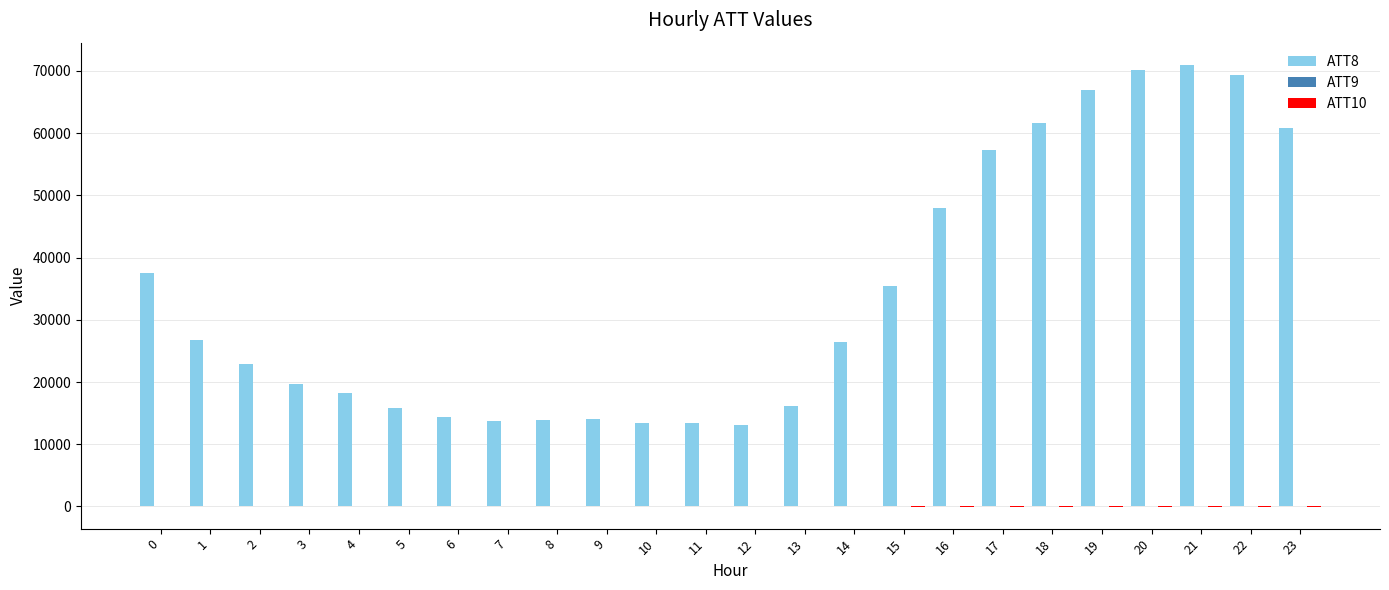

What is the approximate value of ATT8 at 5?

15800.0